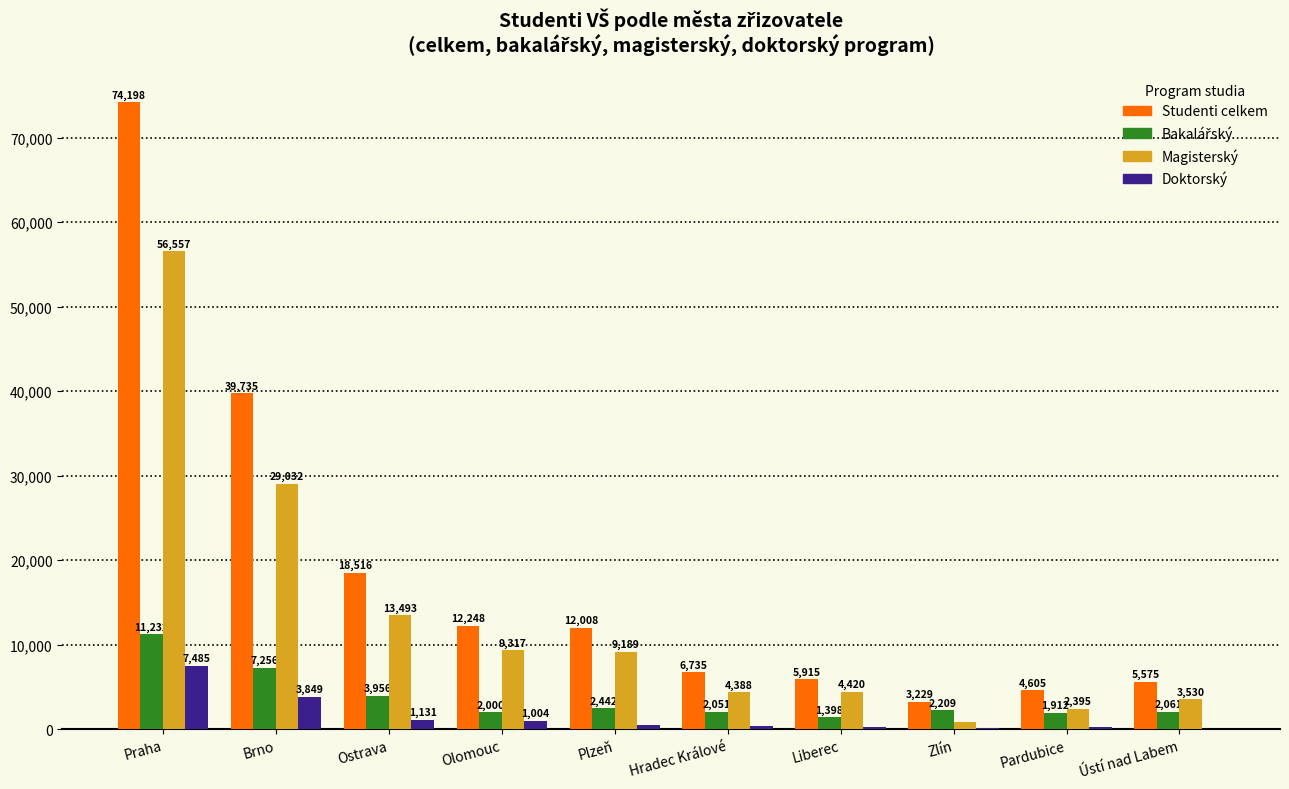

What is the sum of all Doktorský values?

15020